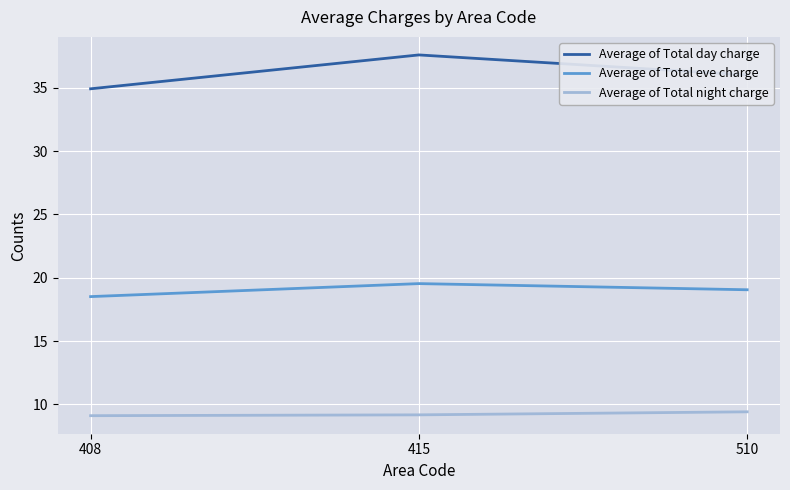

What is the greatest value displayed?

37.6